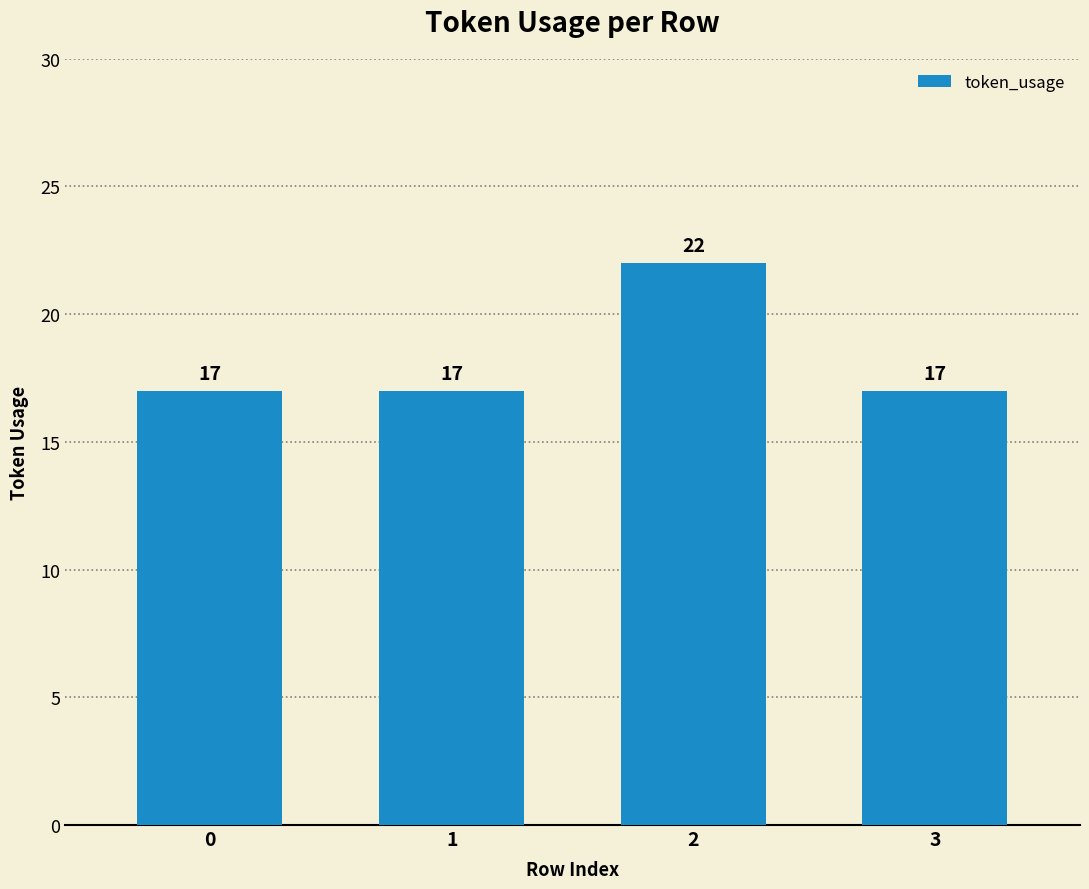

Reading left to right, list all the values displayed in this chart.

0=17	1=17	2=22	3=17